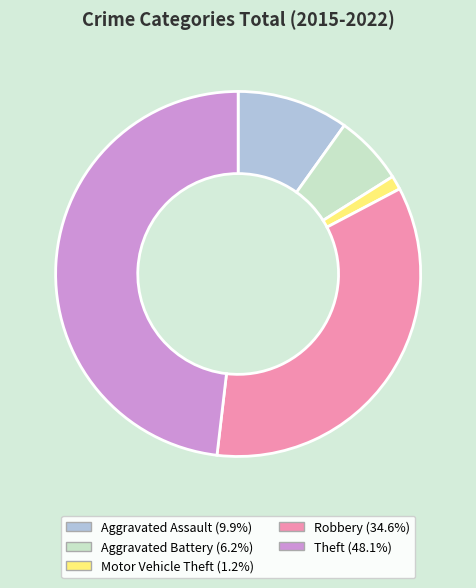

Which slice is the smallest?

Motor Vehicle Theft